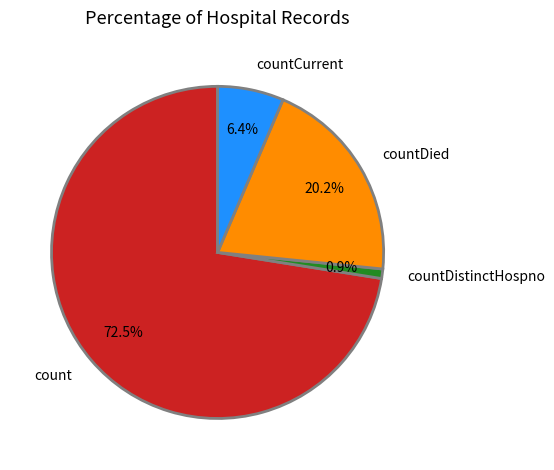

Approximately how many times larger is the value at countDied compared to count?

0.3